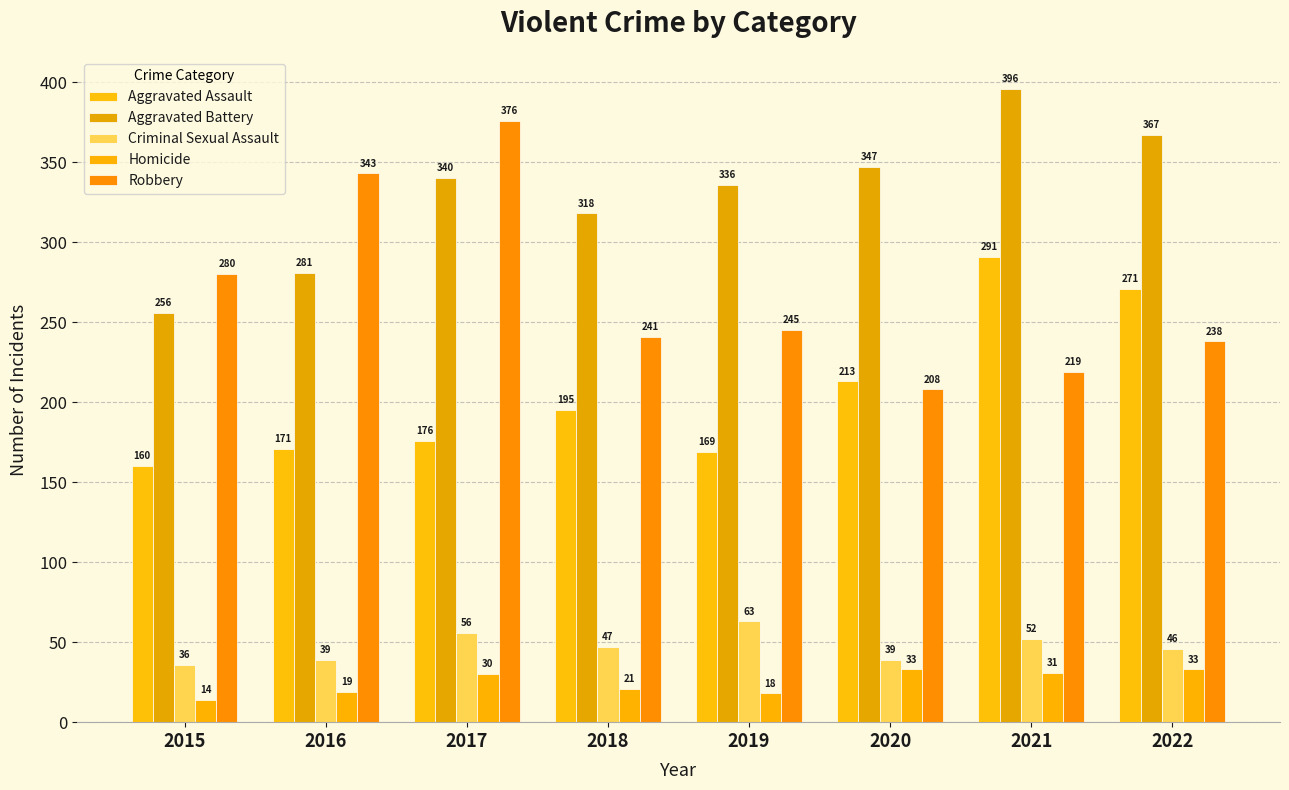

Rank the categories by Robbery value from lowest to highest.

2020, 2021, 2022, 2018, 2019, 2015, 2016, 2017